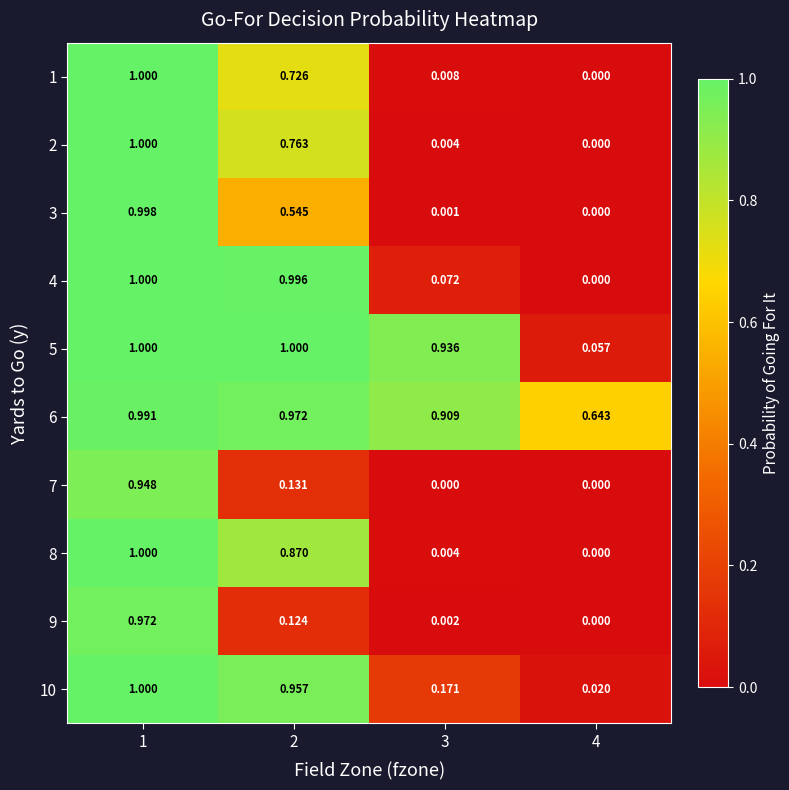

Is the value of 1 at 1 greater than the value of 9 at 2?

Yes